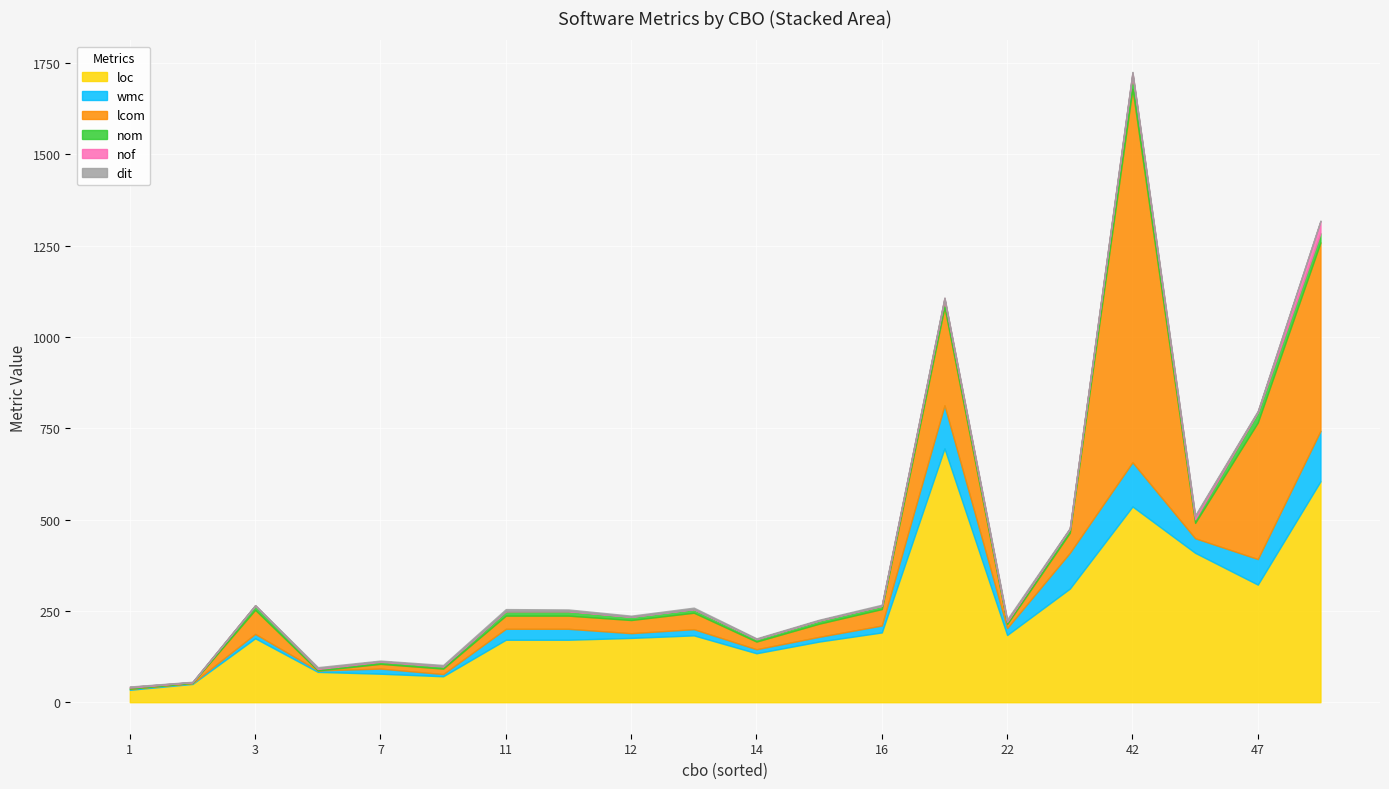

How many categories are shown in the chart?

20